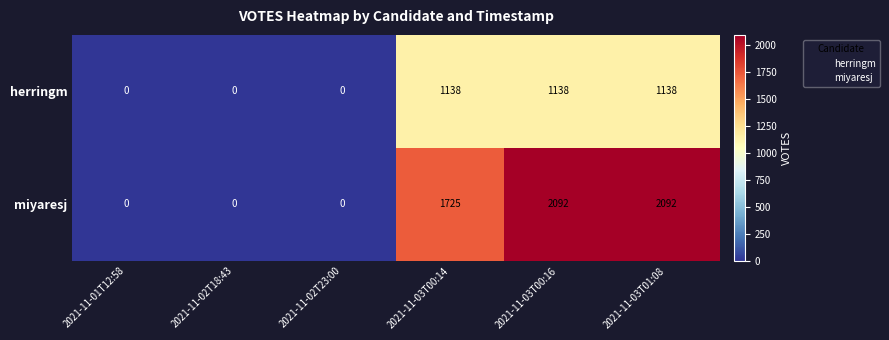

Reading left to right, what are all the values shown in this chart?

herringm: 0	0	0	1138	1138	1138
miyaresj: 0	0	0	1725	2092	2092